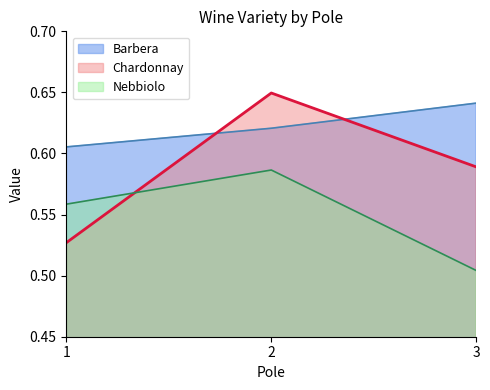

How many lines are shown in the chart?

3